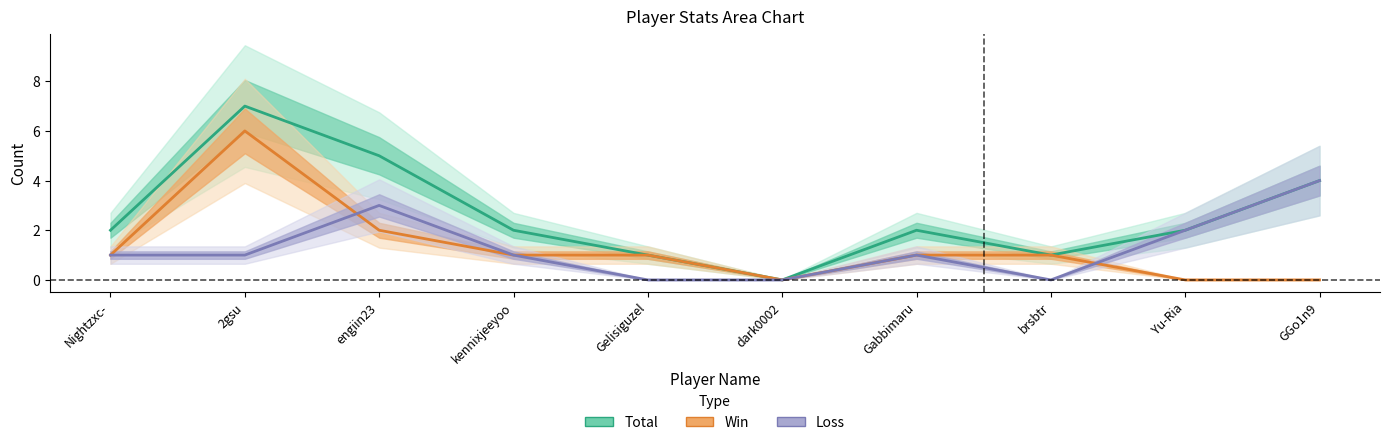

Does the chart display data point markers on the line(s)?

No